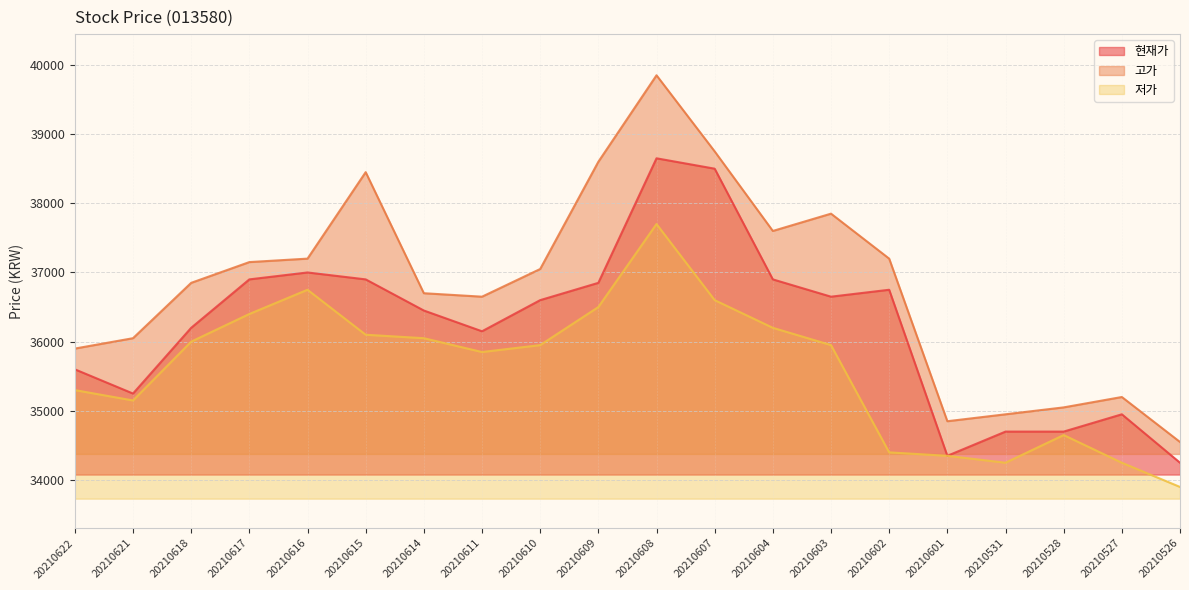

What is the greatest value displayed?

39850